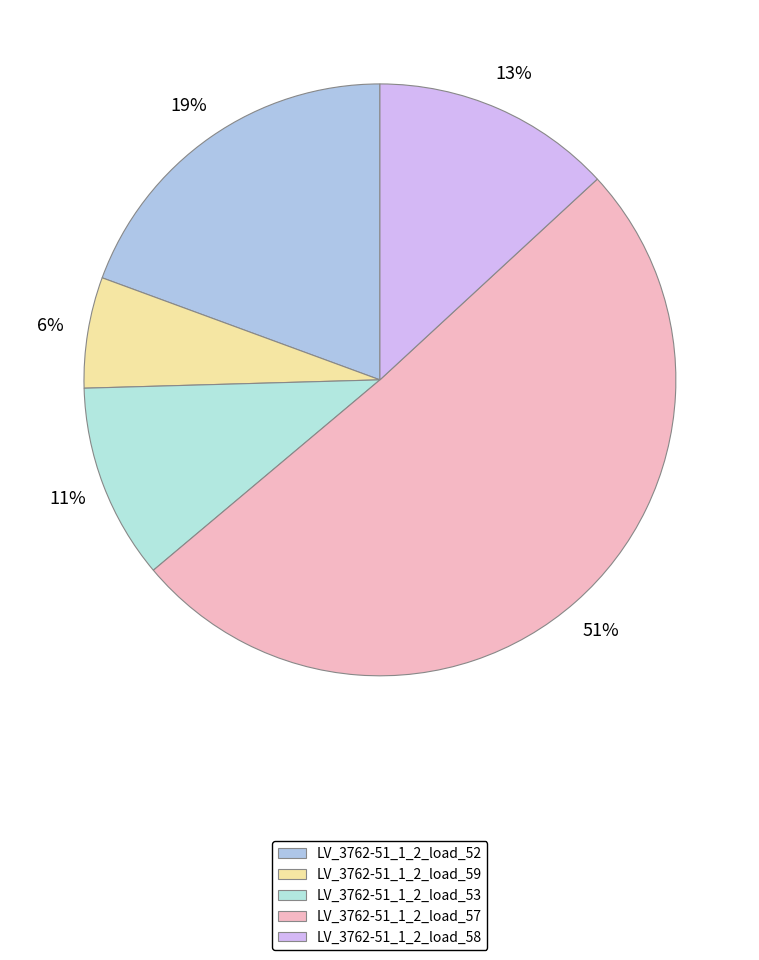

The LV_3762-51_1_2_load_58 slice represents 5% of the pie. True or false?

False